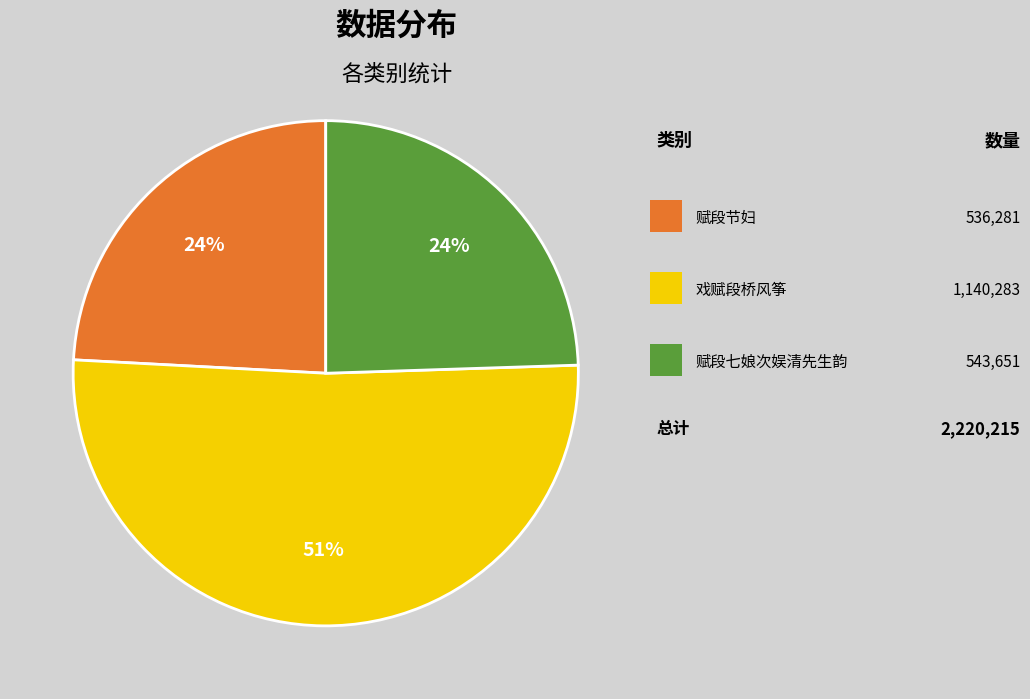

Does any single category account for the majority?

Yes